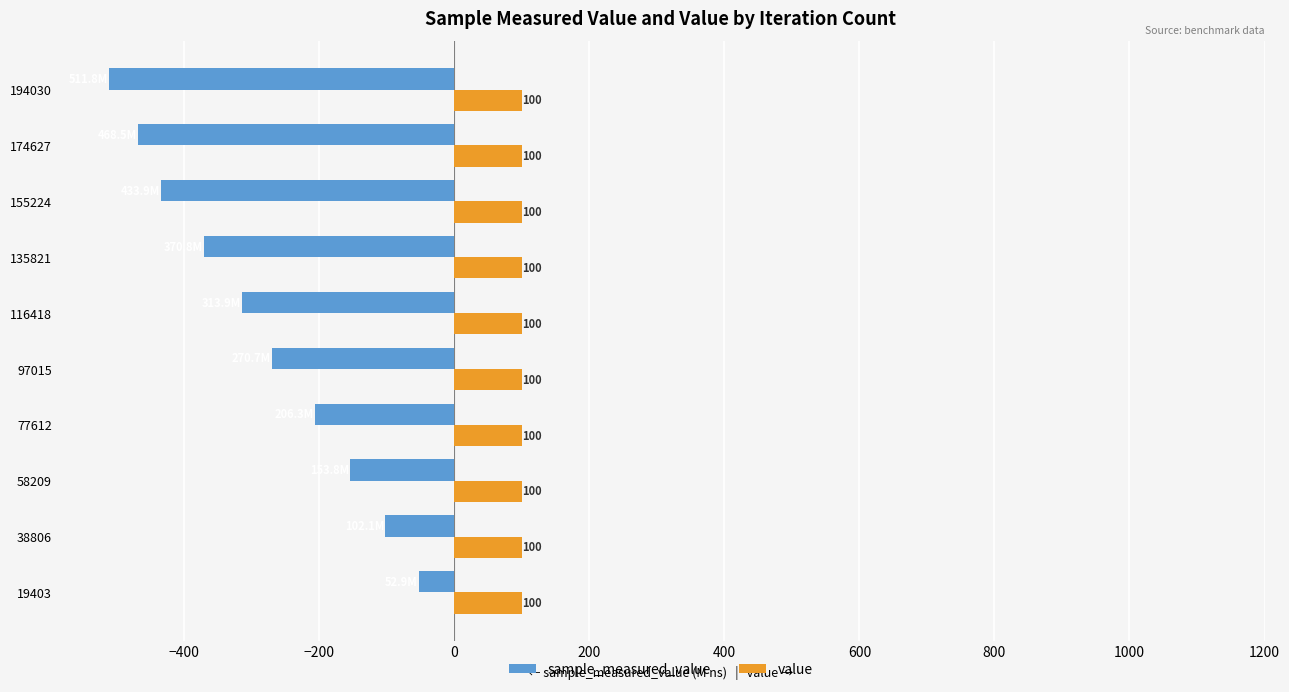

At which category does the chart reach its minimum across all series?

194030